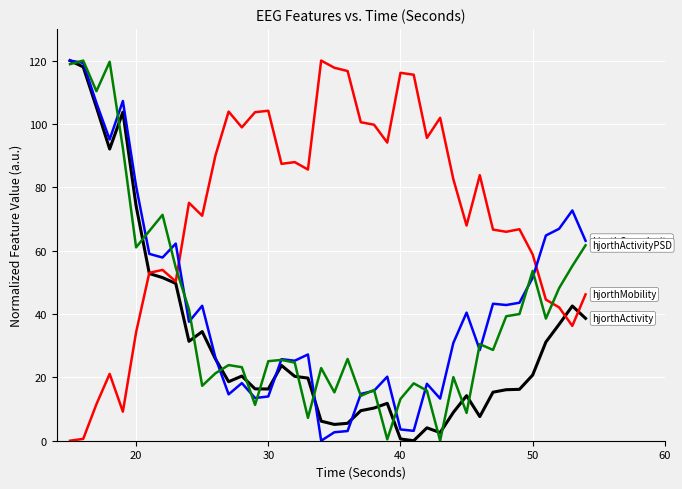

What is the greatest value displayed?

120.0